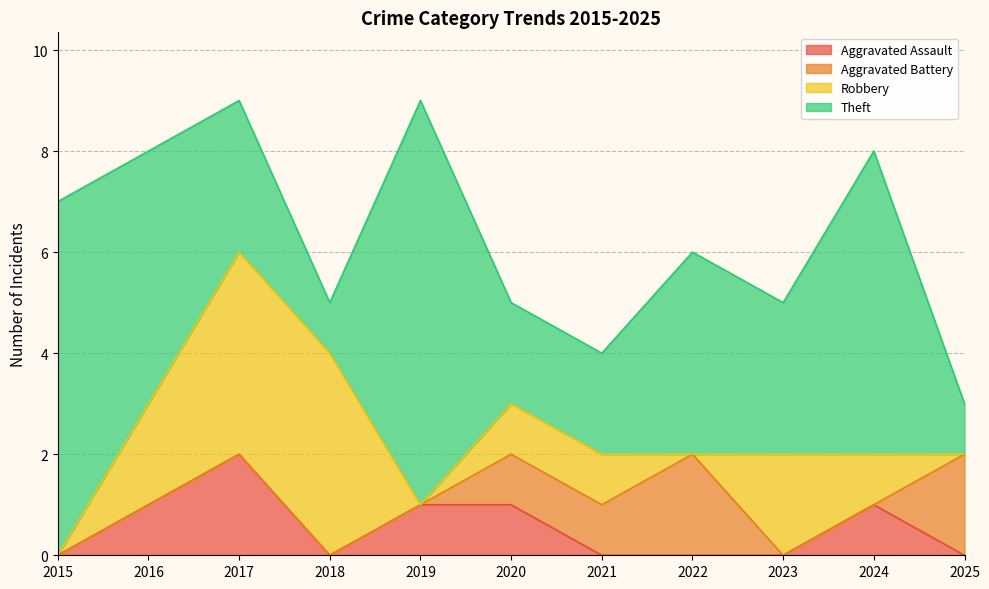

In Aggravated Assault, how many points are higher than both neighbors (excluding endpoints)?

2